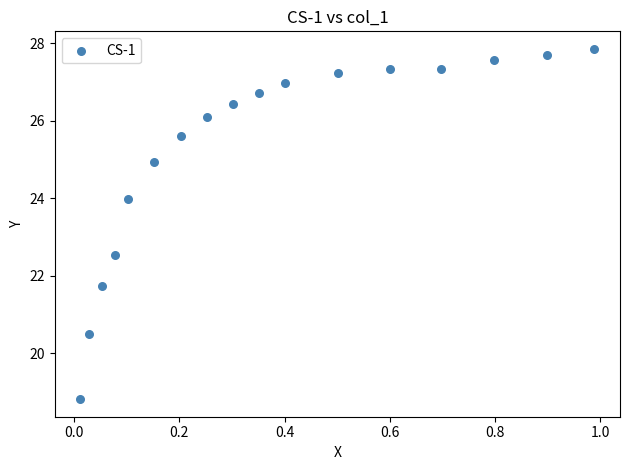

What Y value in the scatter plot is closest to 23?

22.5